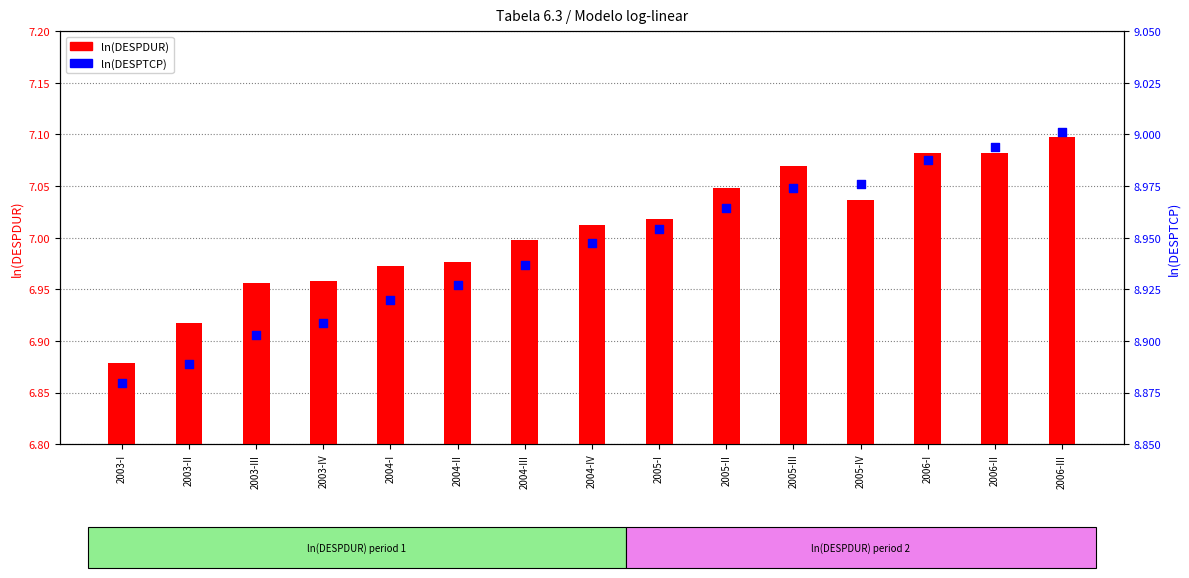

At how many categories does at least one series exceed 7?

15